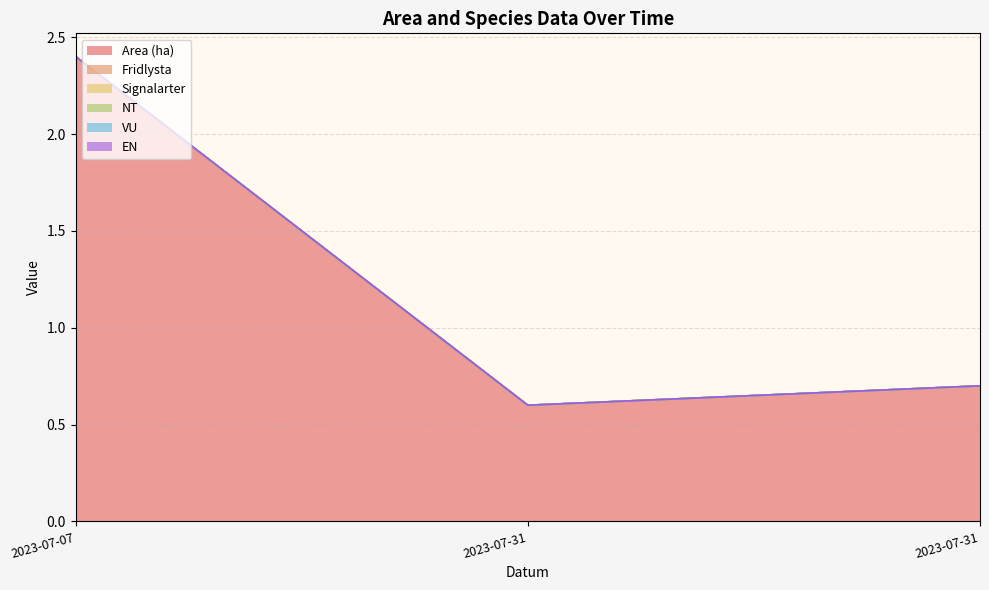

Reading right to left, transcribe all the data shown in this chart.

Area (ha): 2023-07-31=0.7	2023-07-31=0.6	2023-07-07=2.4
Fridlysta: 2023-07-31=0.0	2023-07-31=0.0	2023-07-07=0.0
Signalarter: 2023-07-31=0.0	2023-07-31=0.0	2023-07-07=0.0
NT: 2023-07-31=0.0	2023-07-31=0.0	2023-07-07=0.0
VU: 2023-07-31=0.0	2023-07-31=0.0	2023-07-07=0.0
EN: 2023-07-31=0.0	2023-07-31=0.0	2023-07-07=0.0